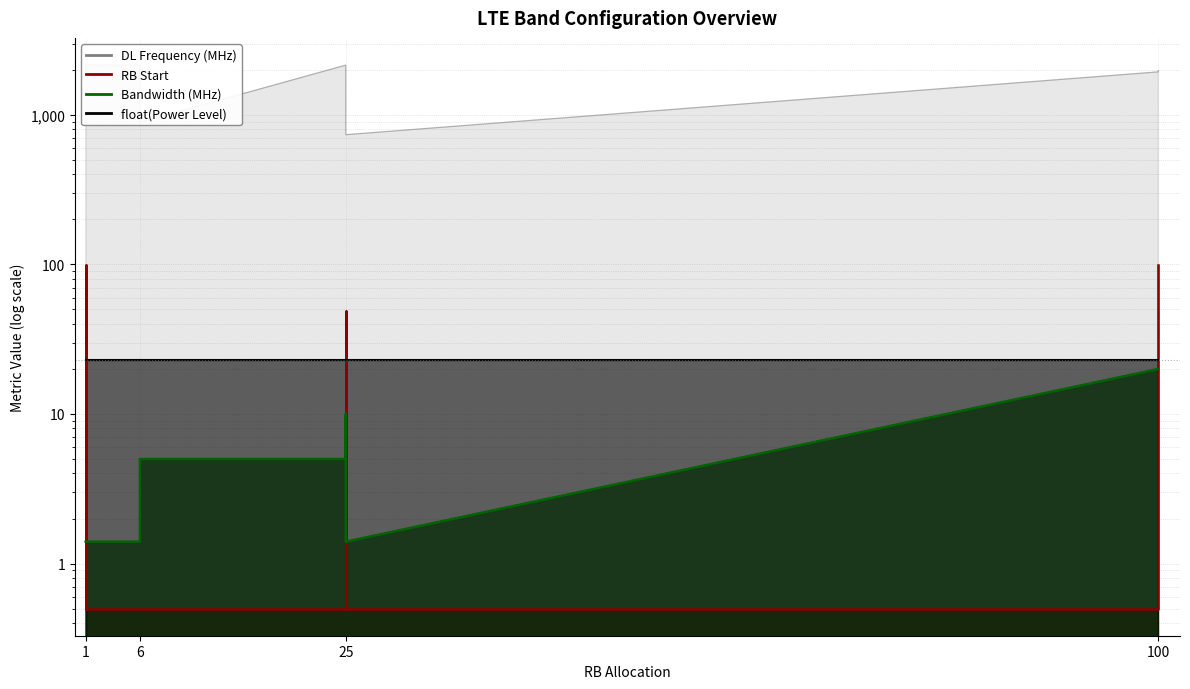

What is the maximum value shown in the chart?

2154.3